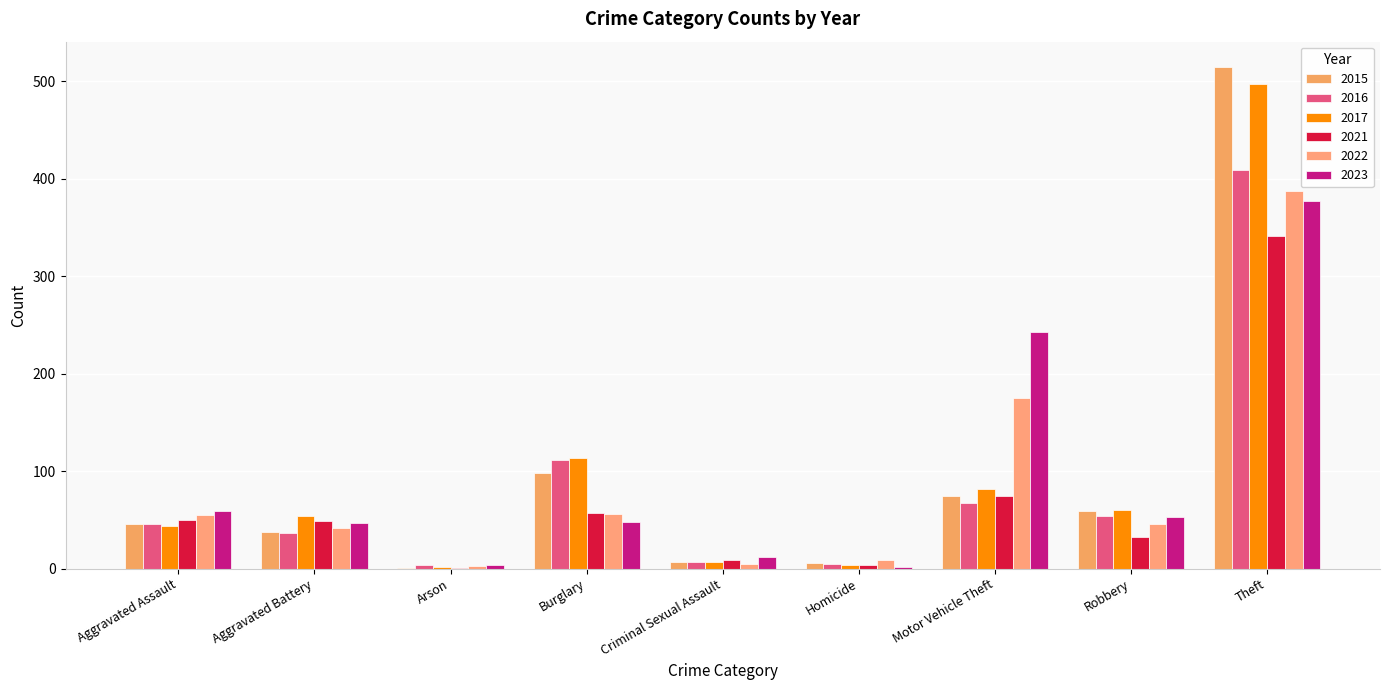

At which label does 2017 first exceed 54?

Burglary